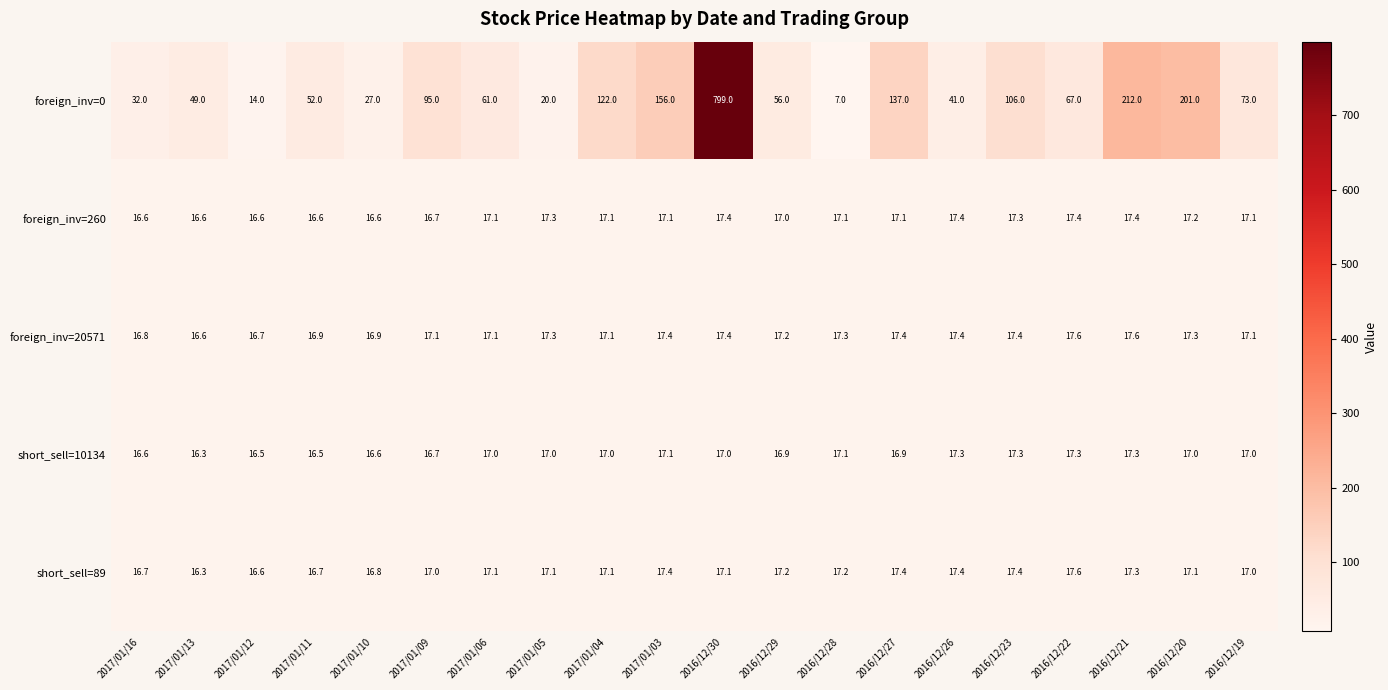

At which label does foreign_inv=0 first exceed 67?

2017/01/09